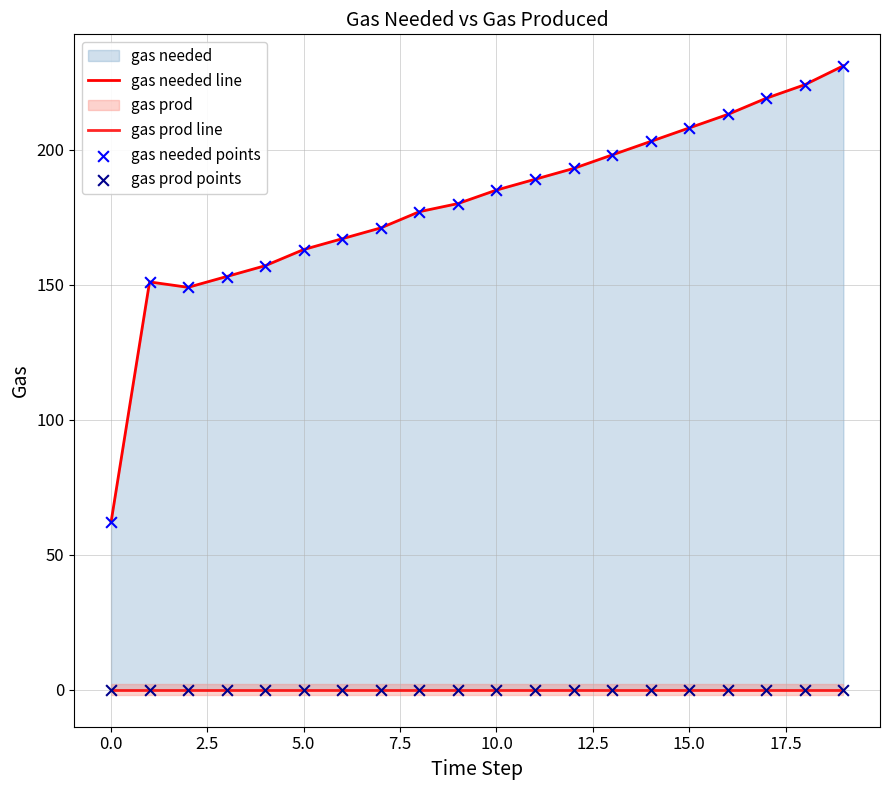

Which series has the largest Y range (max minus min)?

gas needed line